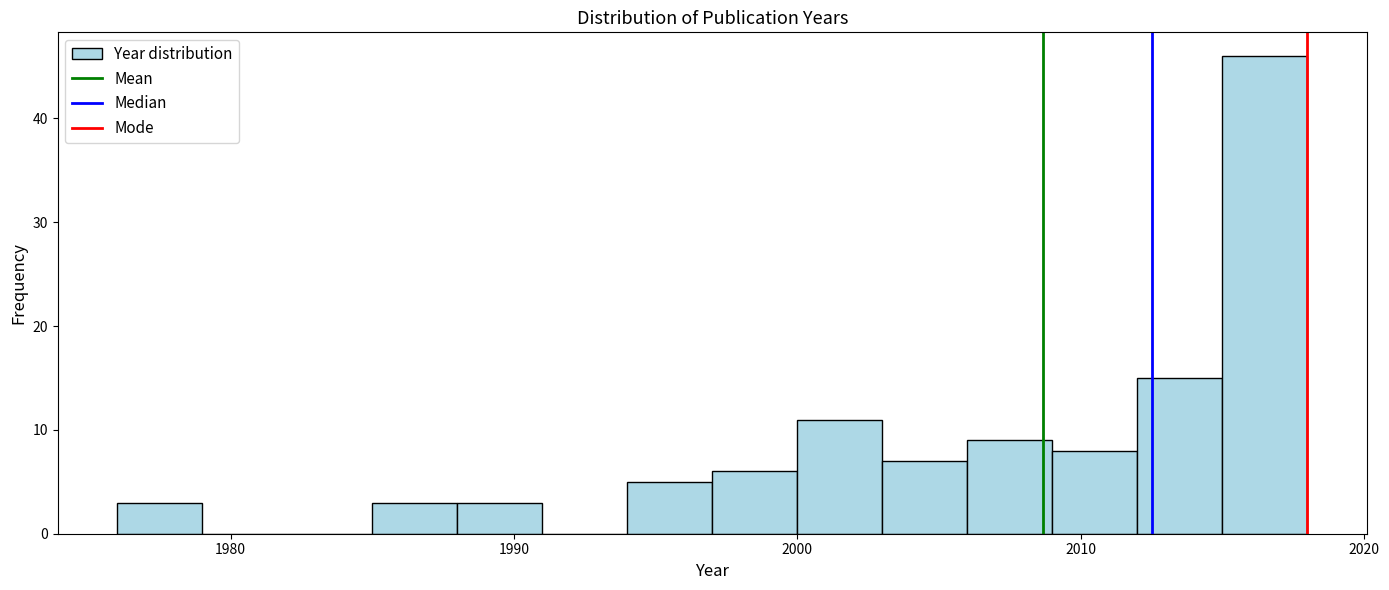

Read against the x-axis, roughly where is the centre of the tallest bar?

2017